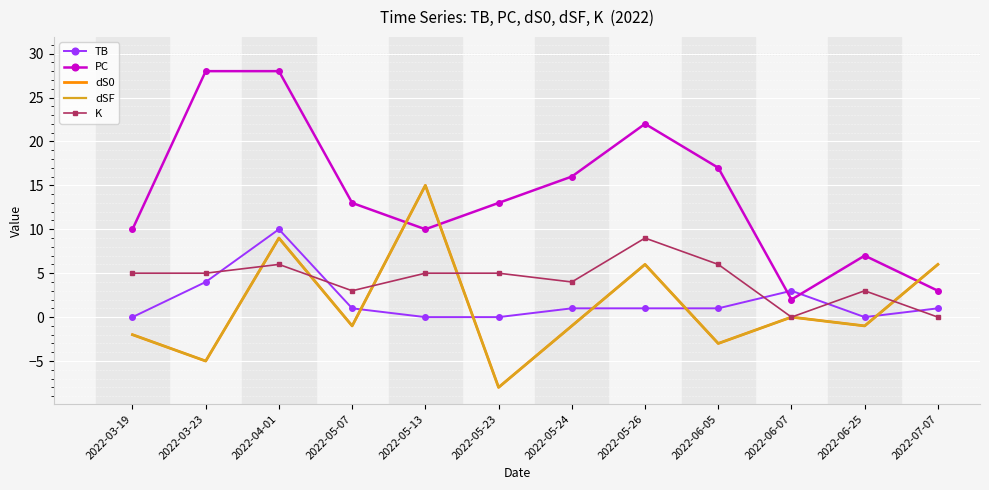

What is the difference between the second highest and minimum values in the K series?

6